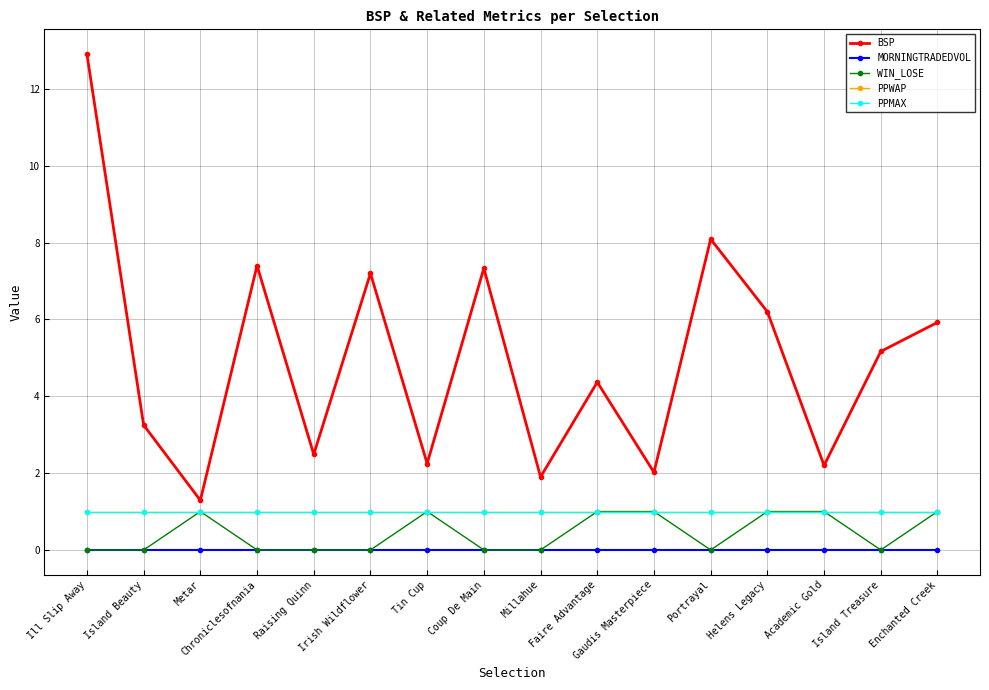

Rank the series by their maximum value, from lowest to highest.

MORNINGTRADEDVOL, WIN_LOSE, PPWAP, PPMAX, BSP